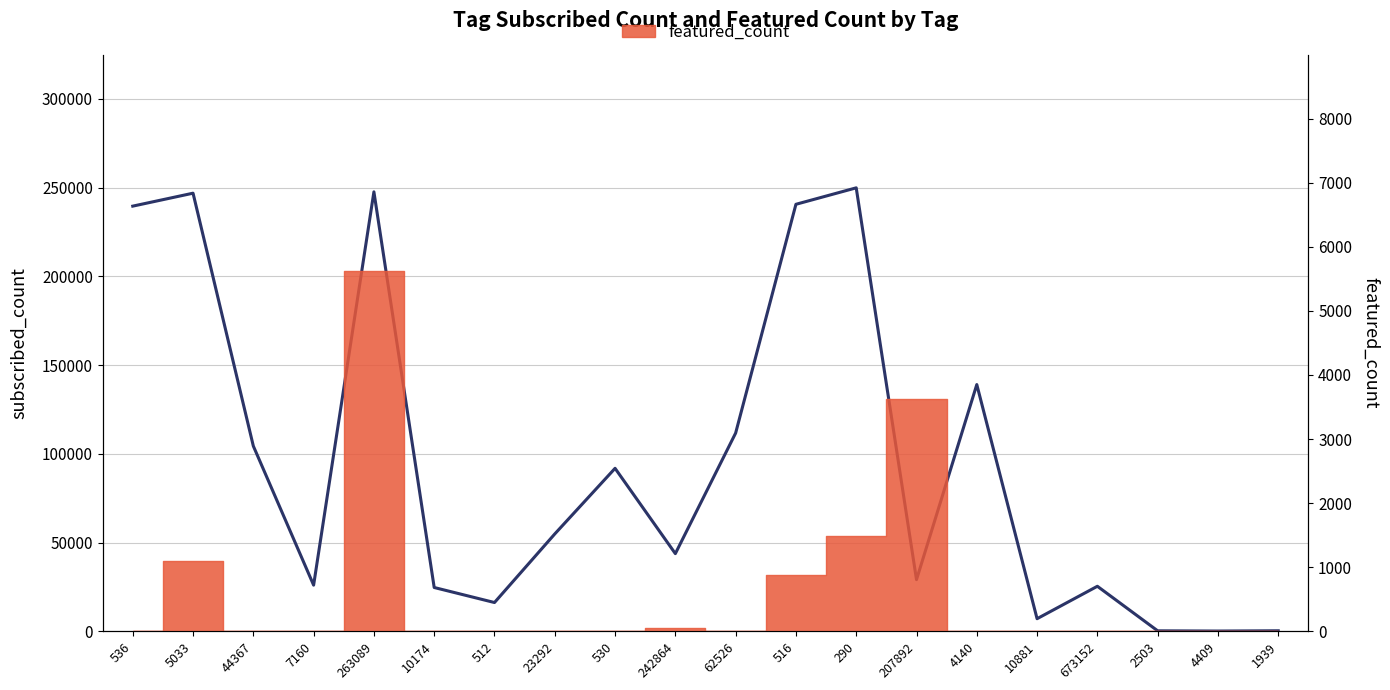

What is the label of the 4th point from the right?

673152